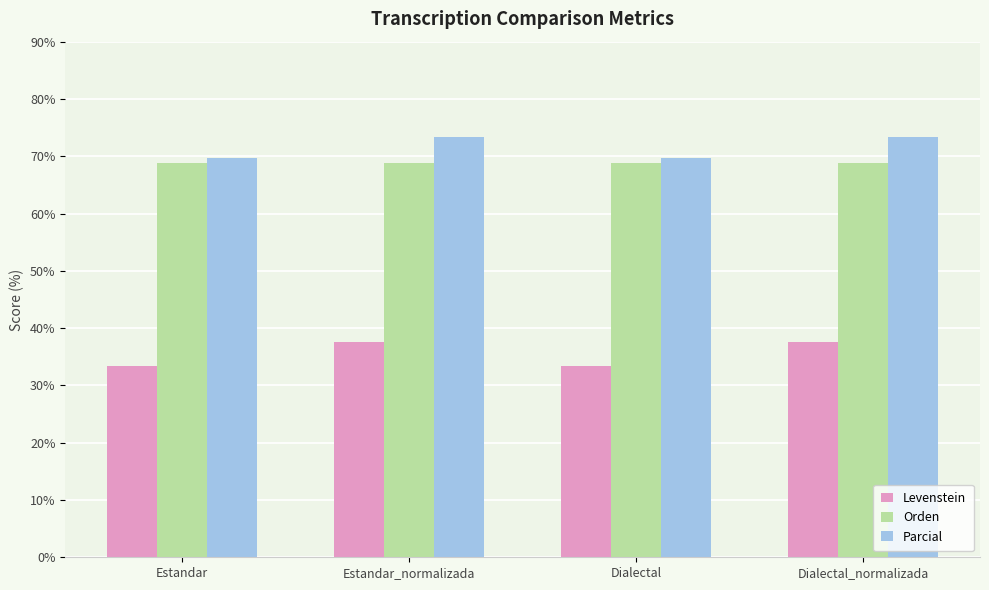

True or false: Levenstein has a value of 59.2 at Dialectal.

False